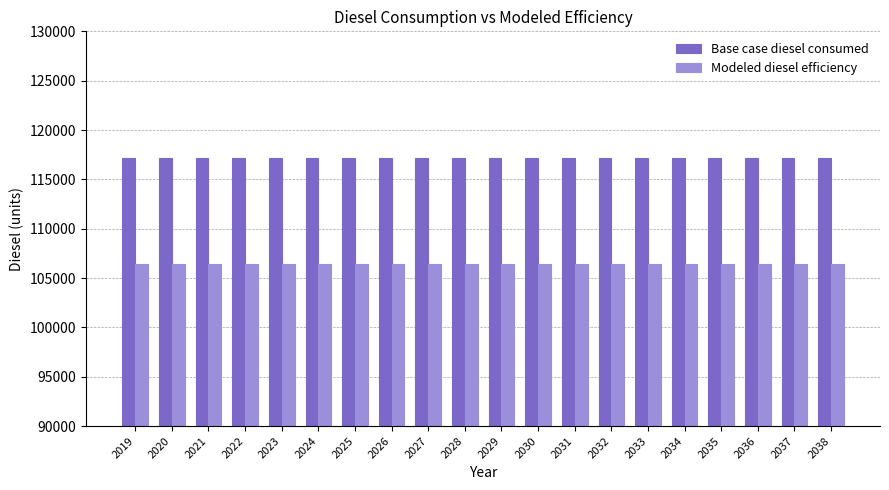

Rank the series at 2034 from highest to lowest value.

Base case diesel consumed, Modeled diesel efficiency